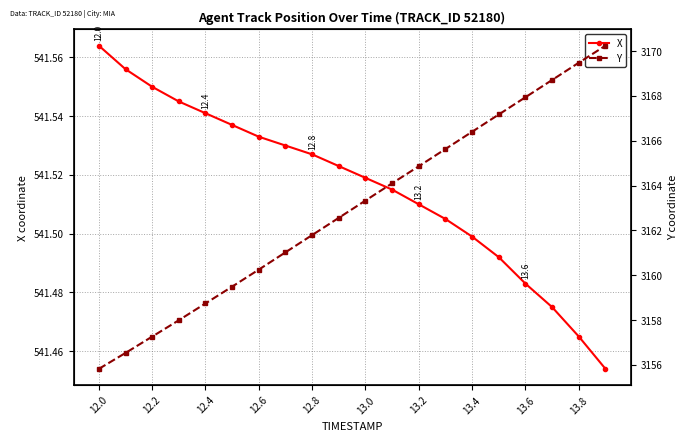

How many X values are between 541 and 542?

20